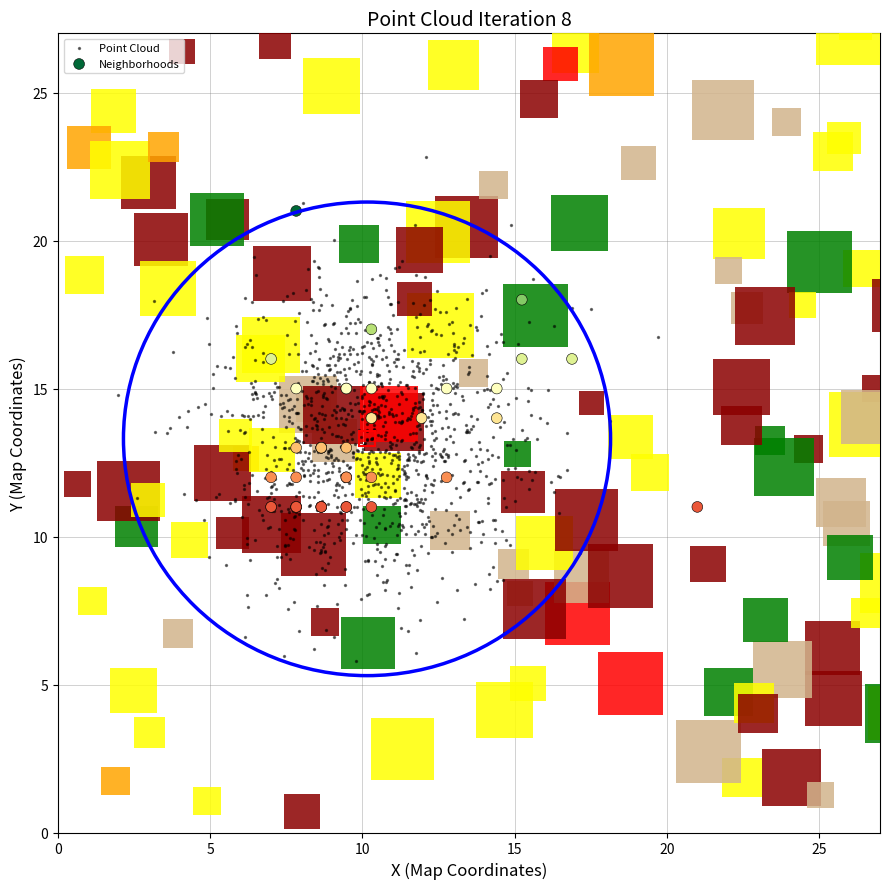

Which series has the largest Y range (max minus min)?

Point Cloud